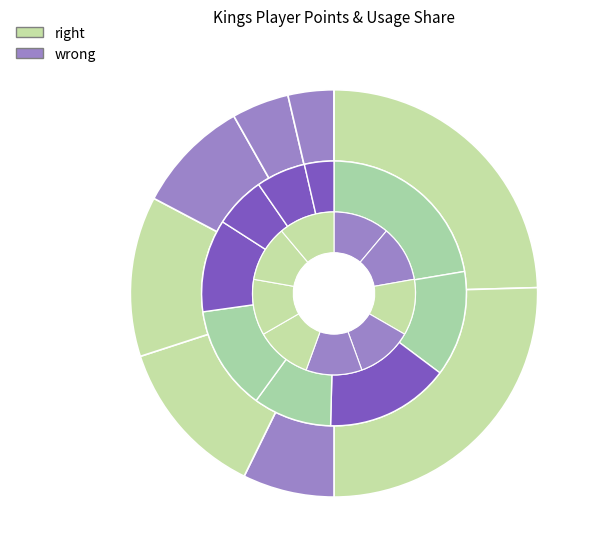

How many segments does this pie chart have?

9